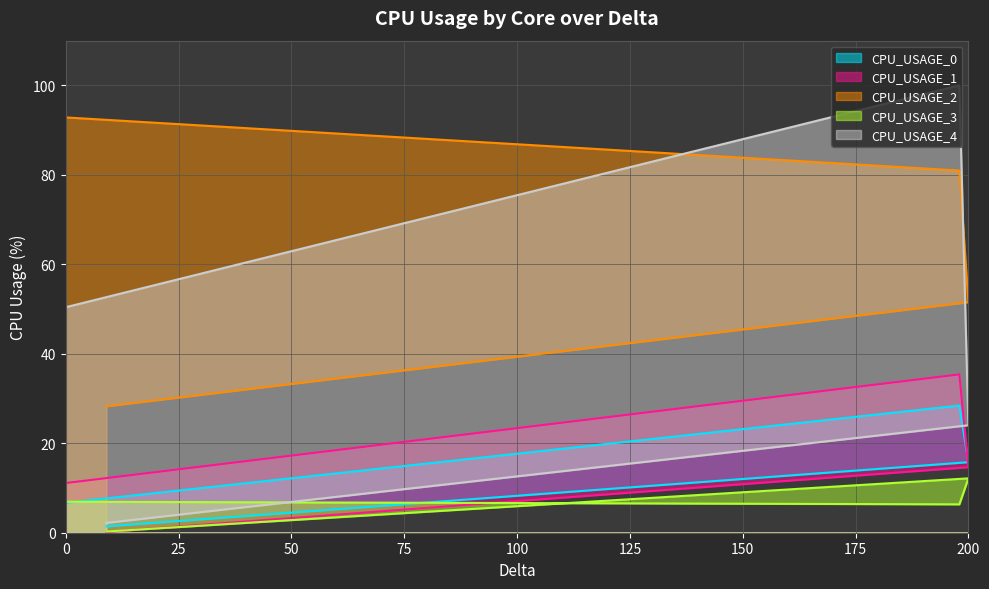

Between 9 and 198, which is larger?

198